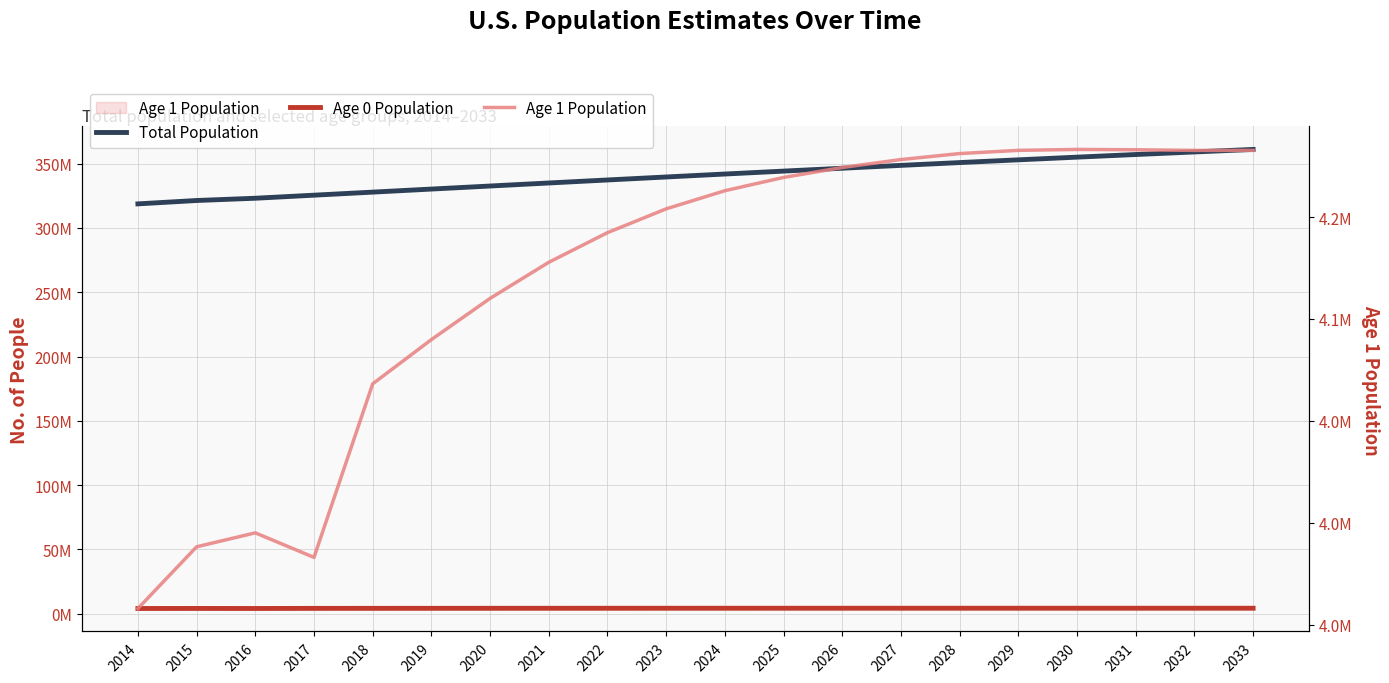

How many lines are shown in the chart?

3